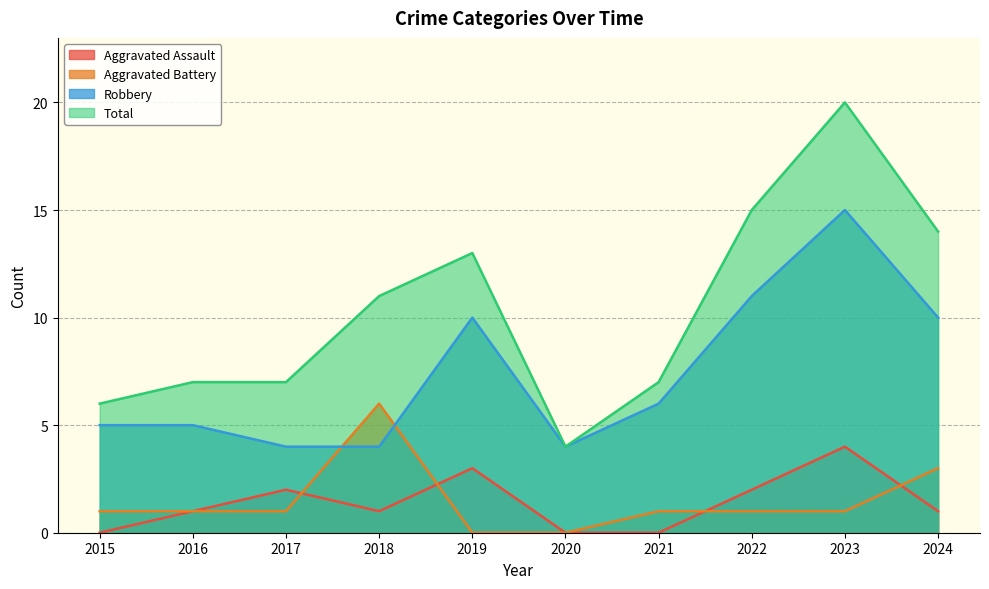

What is the difference between the maximum and minimum values in the Total series?

16